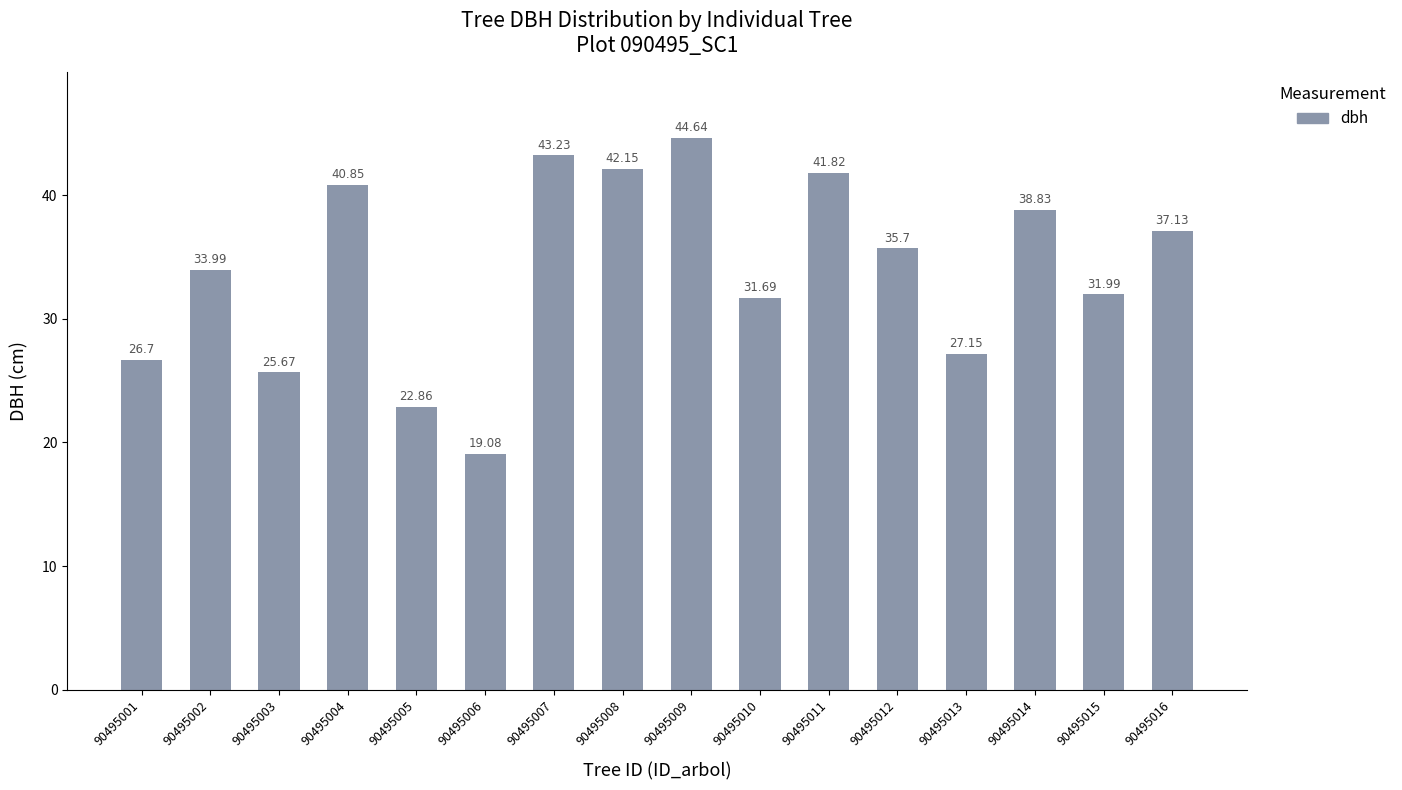

What is the sum of all values?

543.5